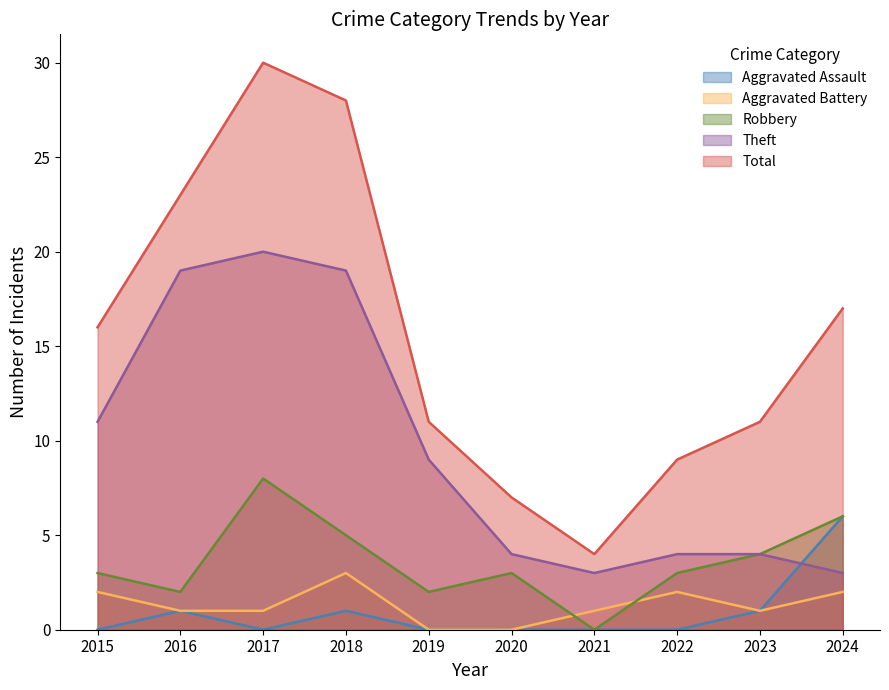

What are all the series names shown in the legend?

Aggravated Assault, Aggravated Battery, Robbery, Theft, Total